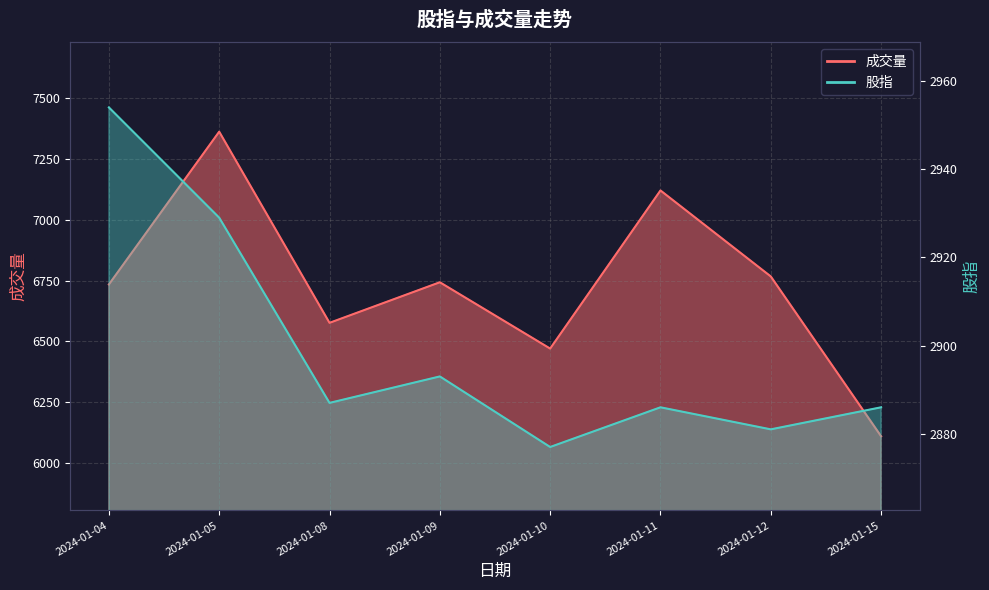

What is the maximum value shown in the chart?

7363